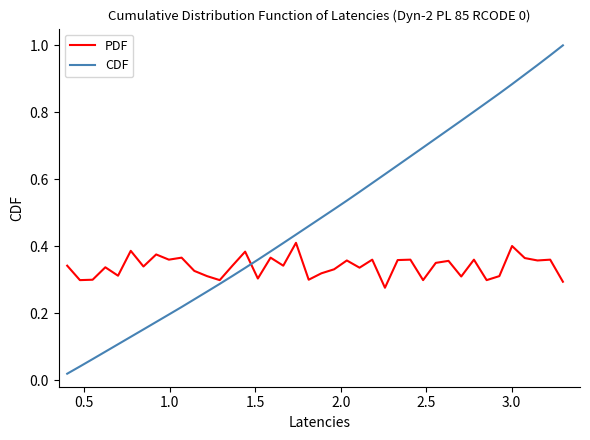

Rank the series by their average value, from highest to lowest.

CDF, PDF